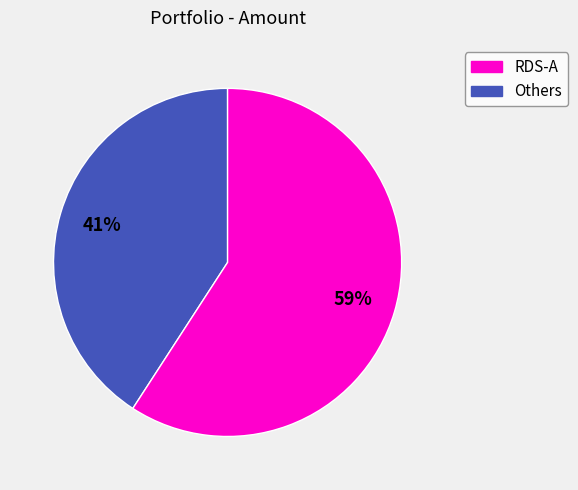

Is there any slice that represents more than half of the pie?

Yes